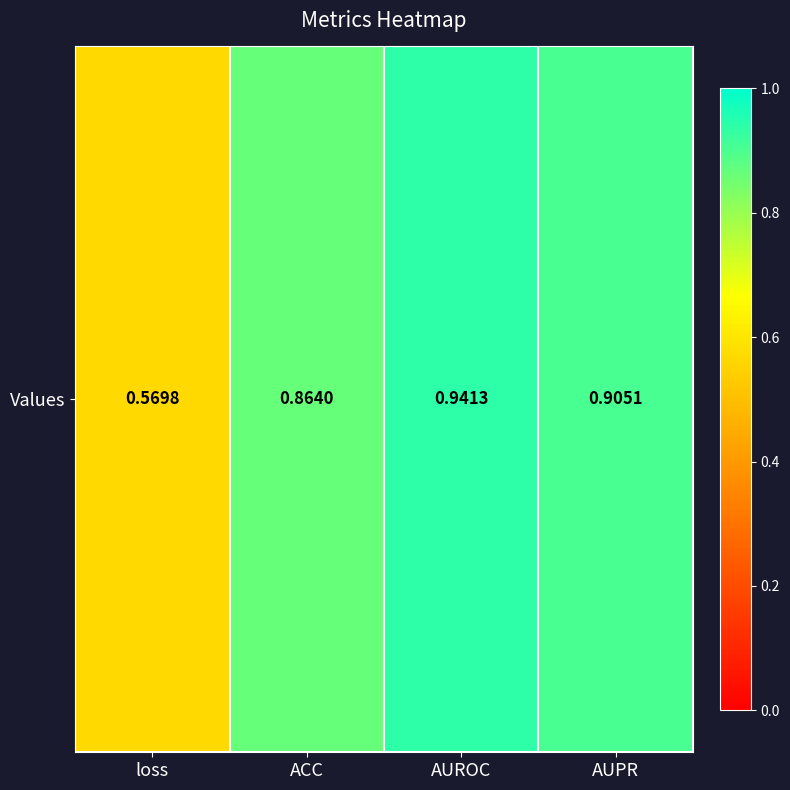

The chart shows a value of 0.9 at AUPR. True or false?

True